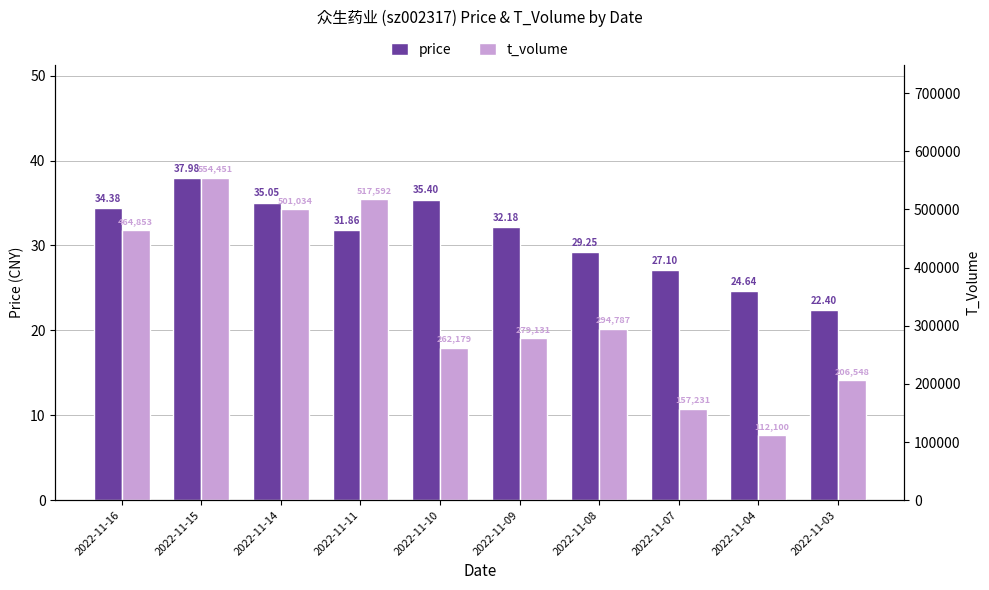

The value of price at 2022-11-10 is 35.4. True or false?

True